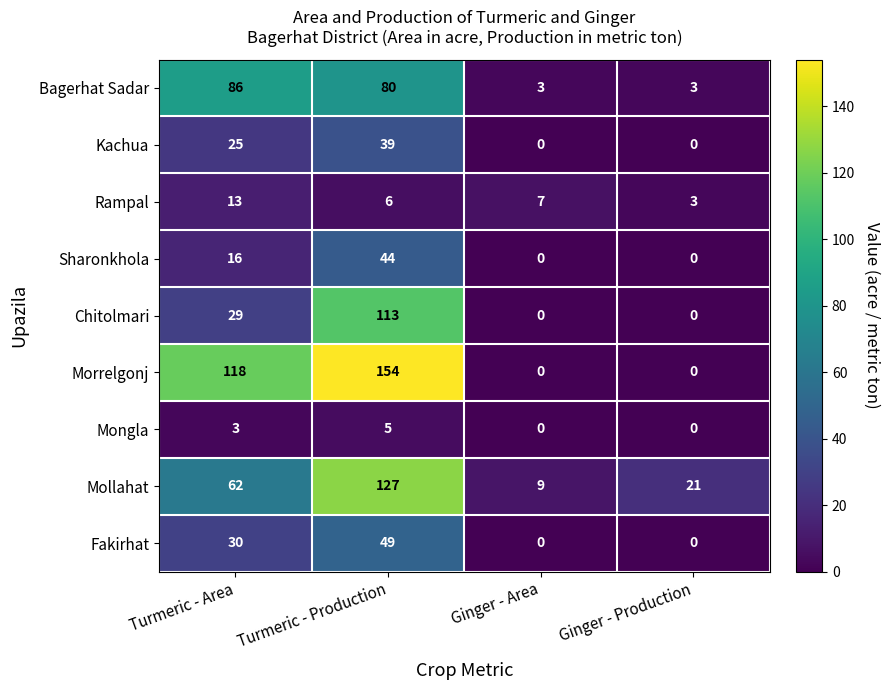

What is the difference between the maximum and minimum values in the Fakirhat series?

49